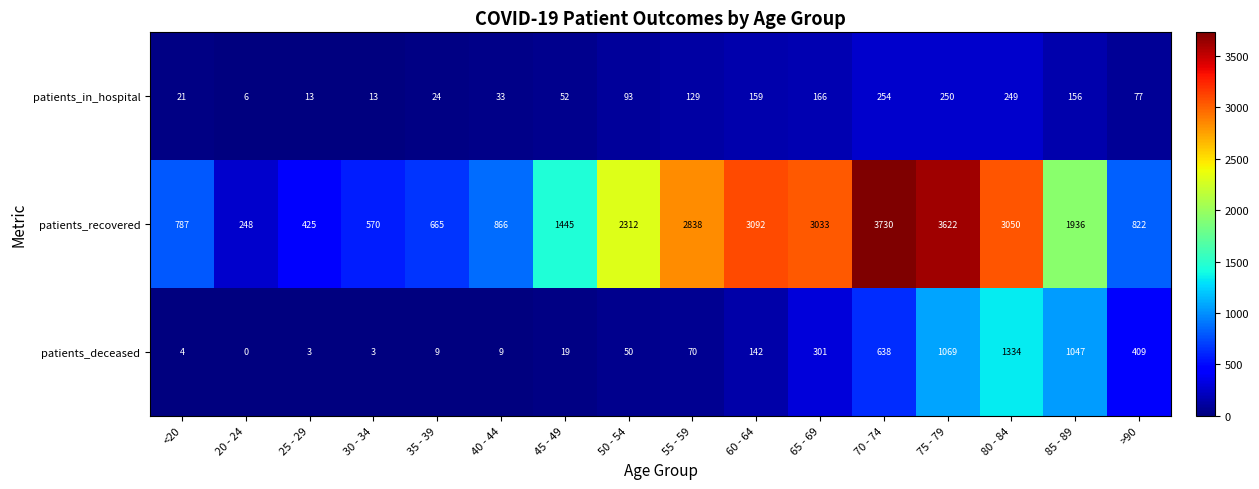

What is the maximum value for patients_deceased?

1334